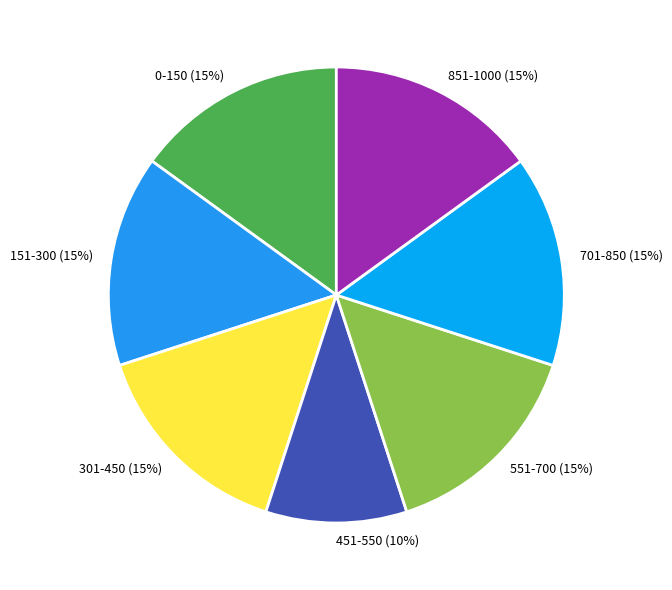

Is 451-550 the majority of the pie?

No